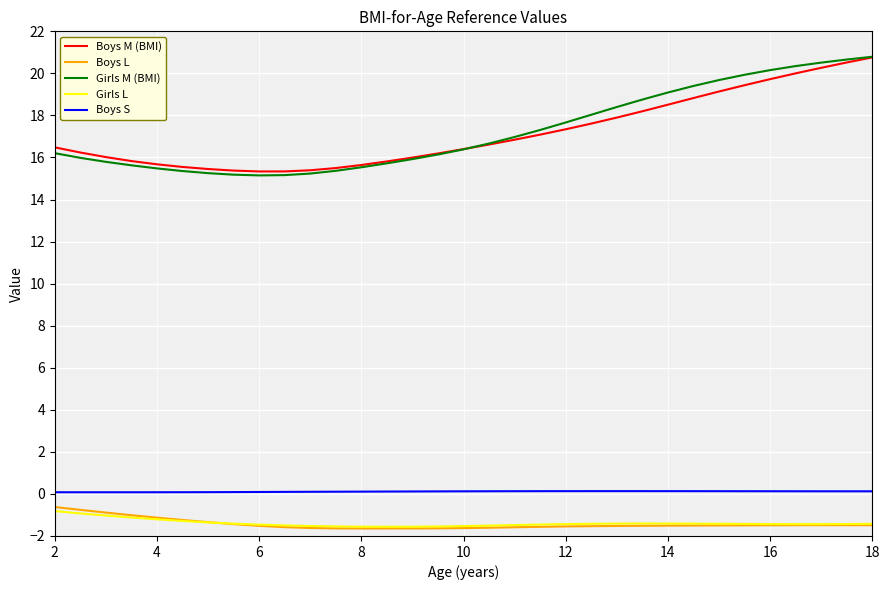

In Boys S, how many points are higher than both neighbors (excluding endpoints)?

1